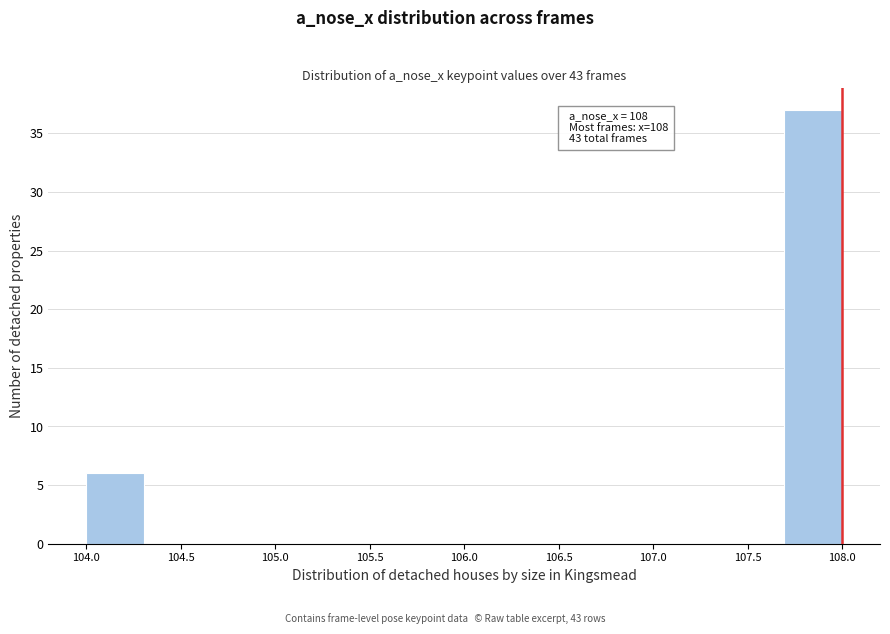

Which range on the x-axis has the tallest bar?

107.70 to 108.00